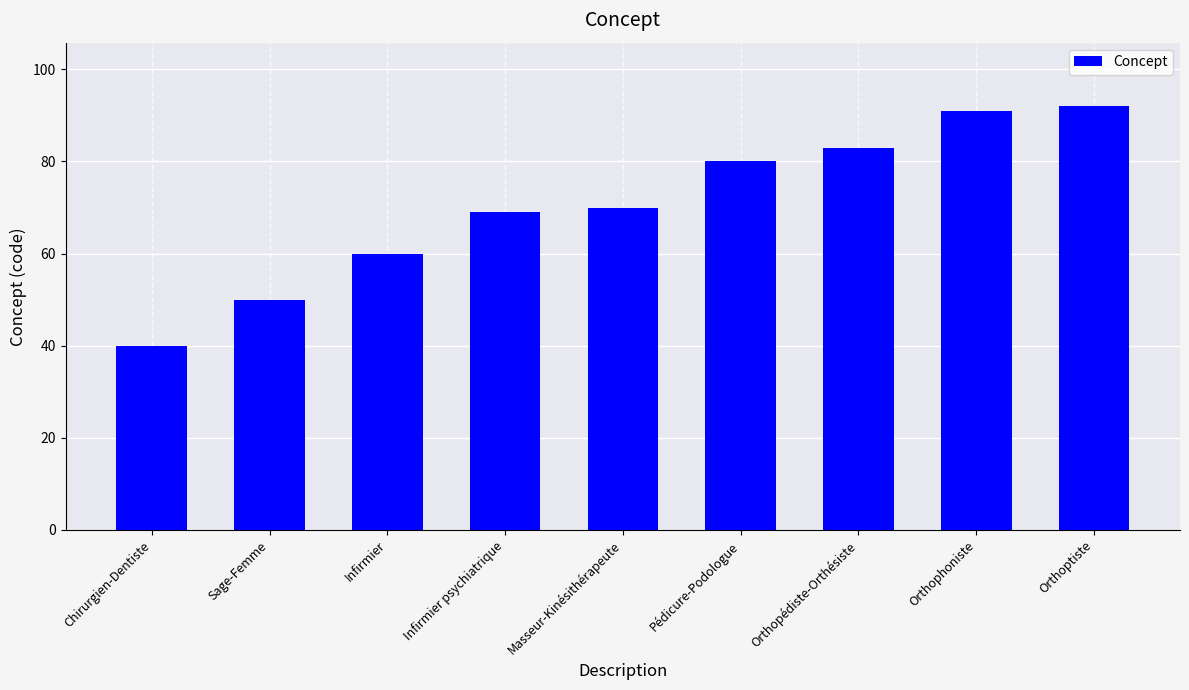

Reading left to right, list all the values displayed in this chart.

40	50	60	69	70	80	83	91	92